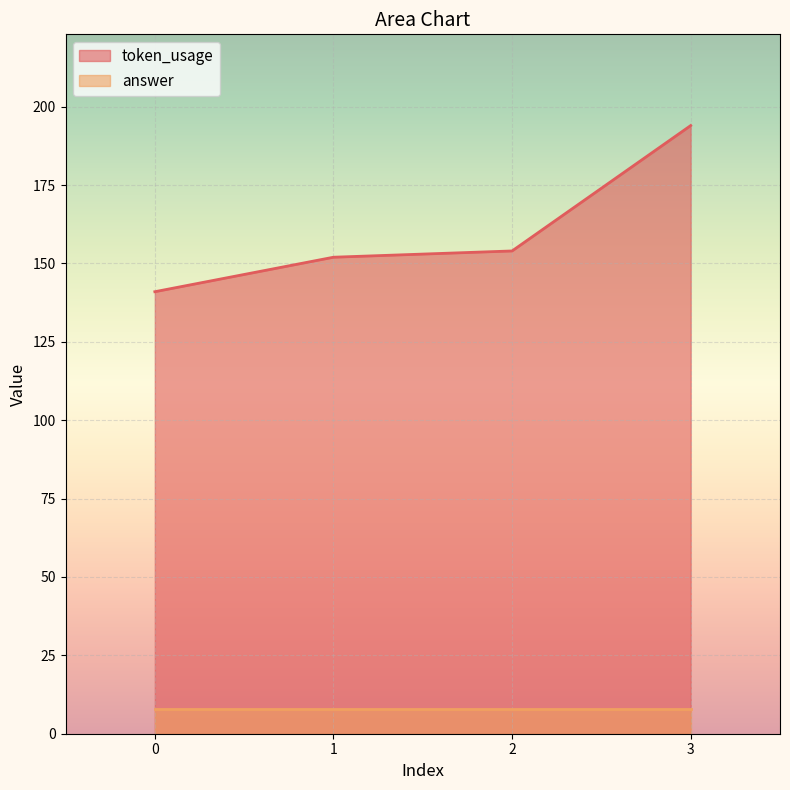

What is the sum of all answer values?

32